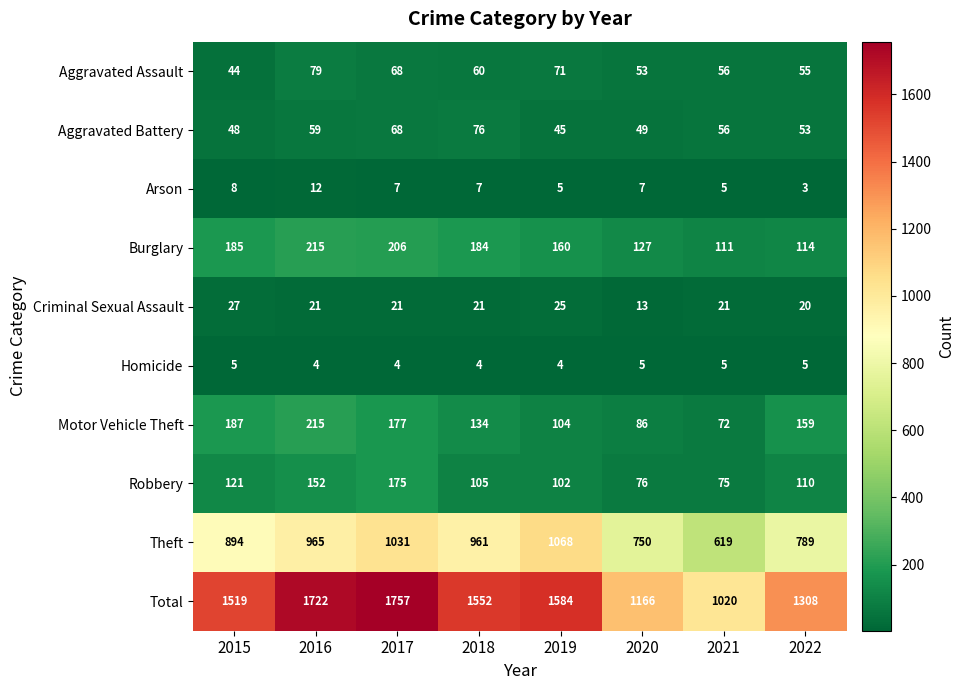

What is the sum of the Homicide values at 2019 and 2016?

8